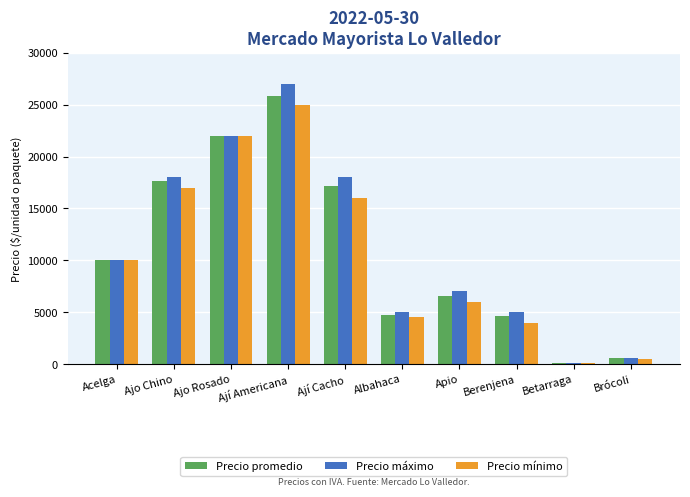

Which category has the highest value across all series?

Ají Americana